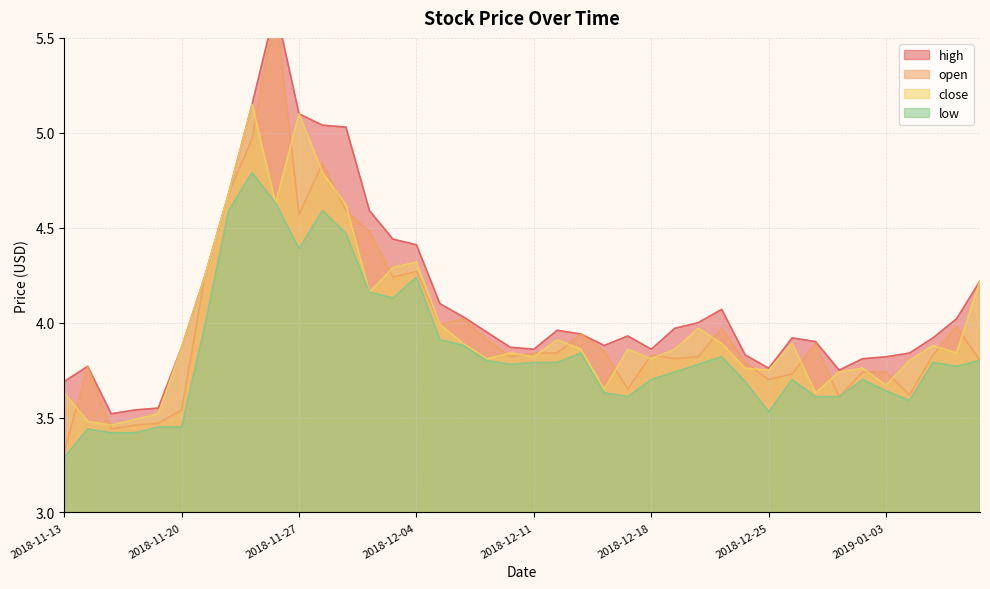

Between 2018-12-20 and 2018-11-23, which is larger?

2018-11-23